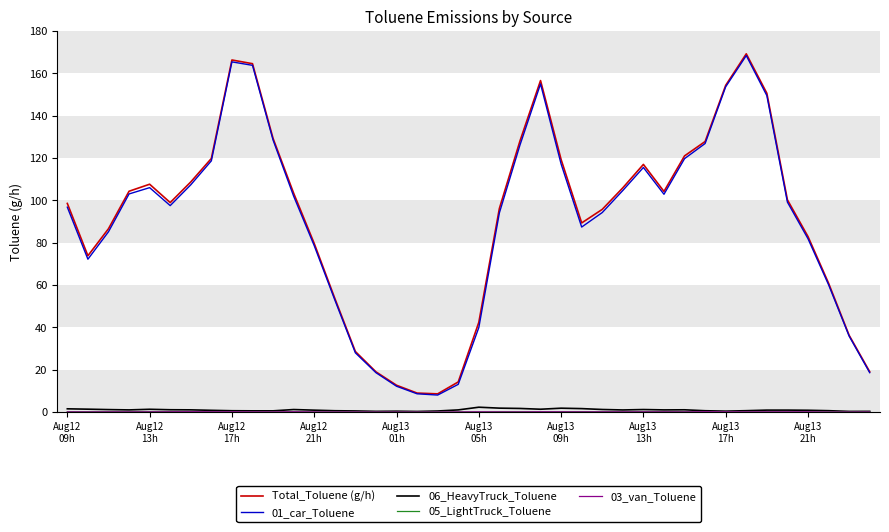

True or false: 01_car_Toluene and 06_HeavyTruck_Toluene intersect in this chart.

False